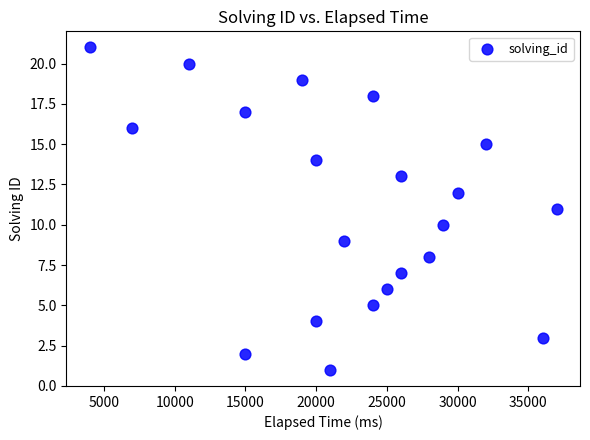

What is the range of X values (max minus min)?

33000